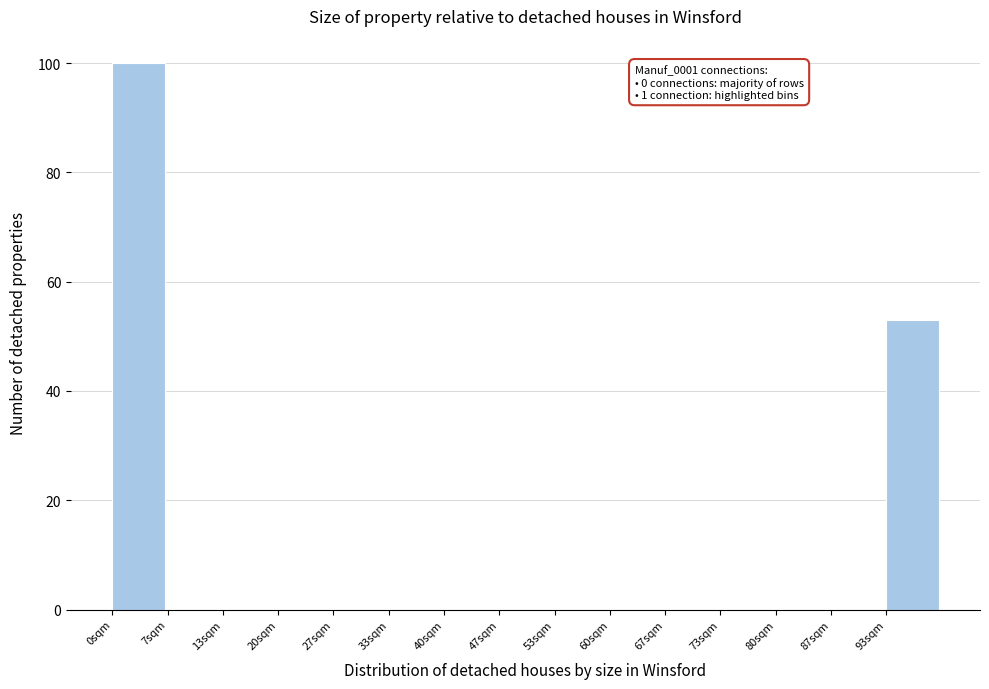

Reading left to right, what are all the values shown in this chart?

0sqm=100	7sqm=0	13sqm=0	20sqm=0	27sqm=0	33sqm=0	40sqm=0	47sqm=0	53sqm=0	60sqm=0	67sqm=0	73sqm=0	80sqm=0	87sqm=0	93sqm=53